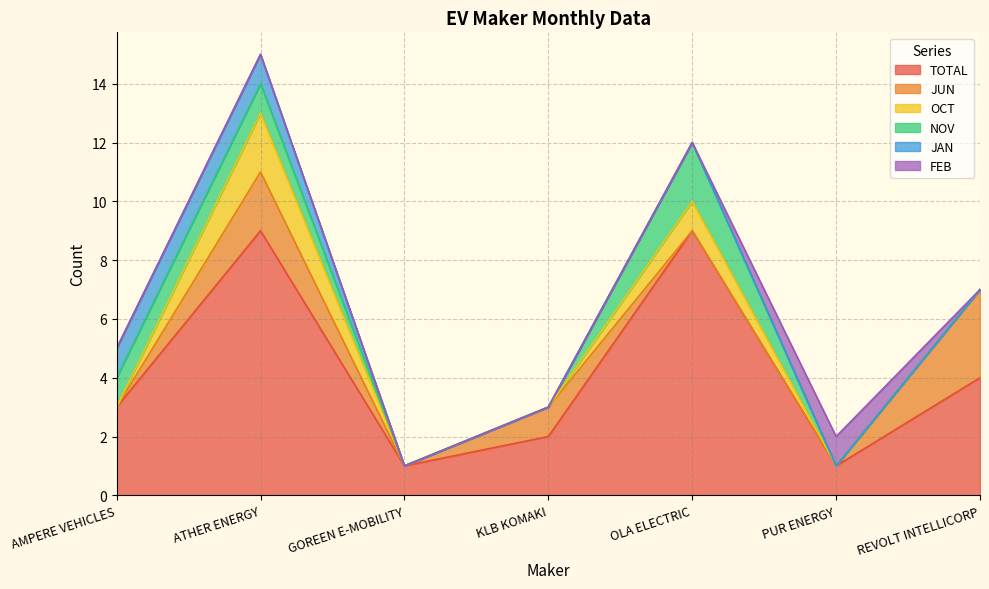

Which category has the lowest value in the NOV series?

GOREEN E-MOBILITY